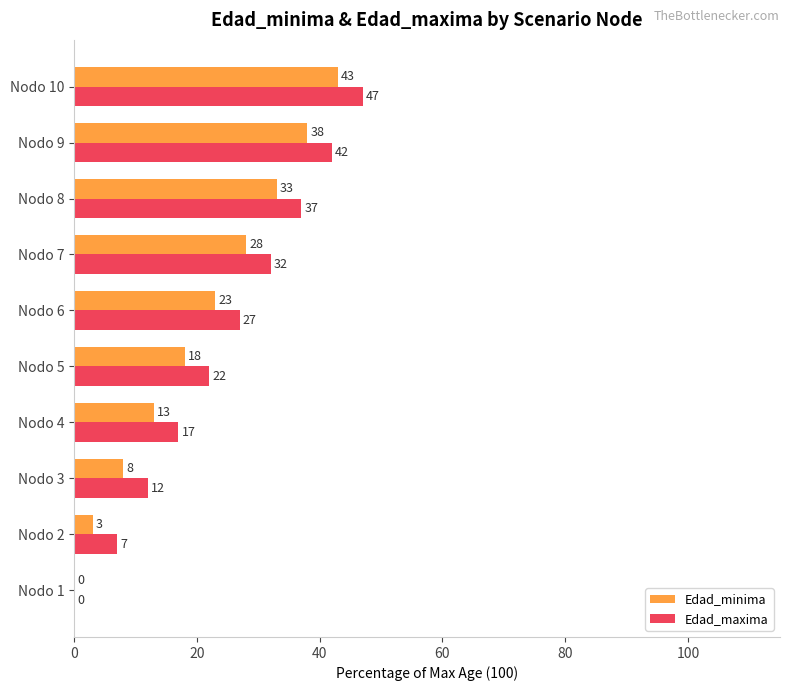

Is it true that Edad_minima equals 10.5 at Nodo 7?

False